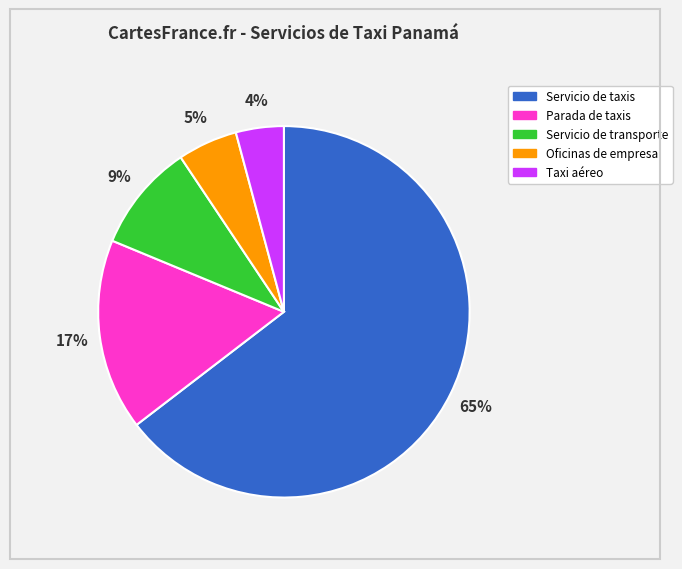

To the nearest percent, what is the combined percentage of Parada de taxis and Taxi aéreo?

21%